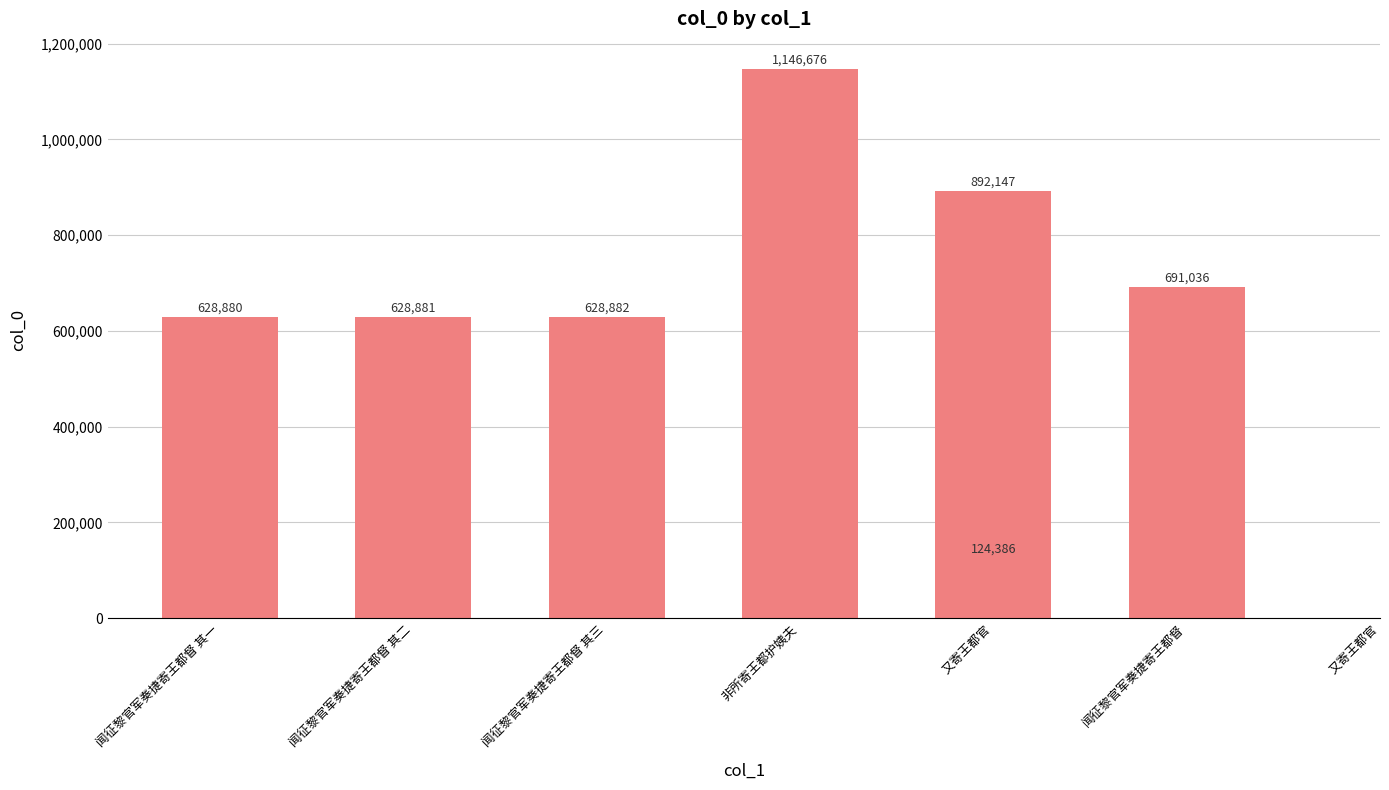

What is the difference between the second highest and second lowest values?

263267